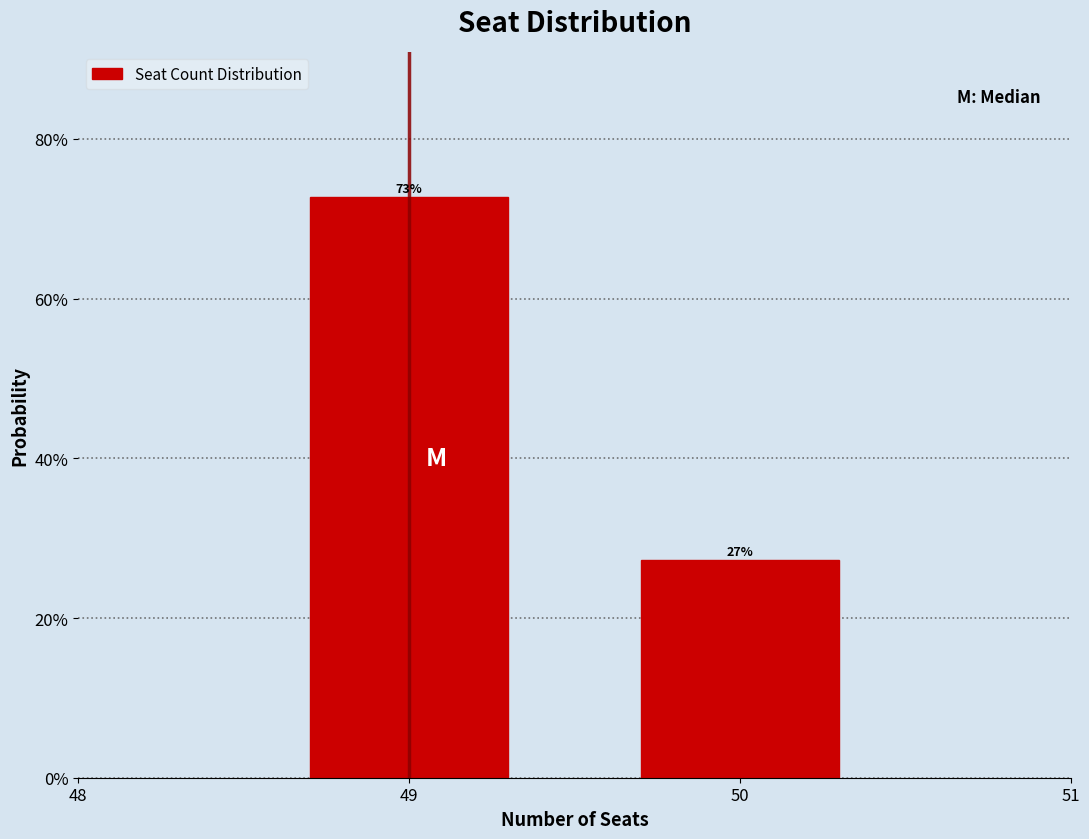

Rank the categories by value from highest to lowest.

49, 50